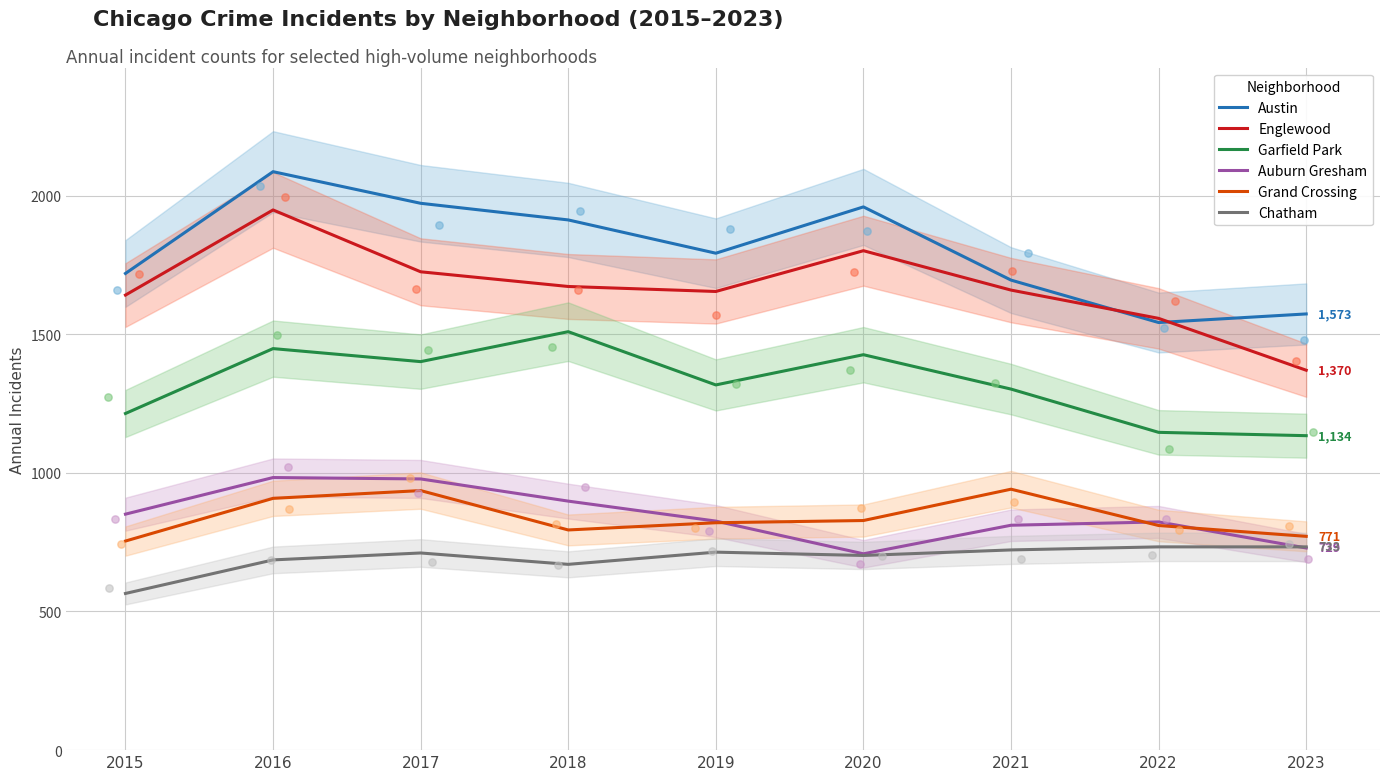

Is the value of Garfield Park at 2019 greater than the value of Auburn Gresham at 2021?

Yes